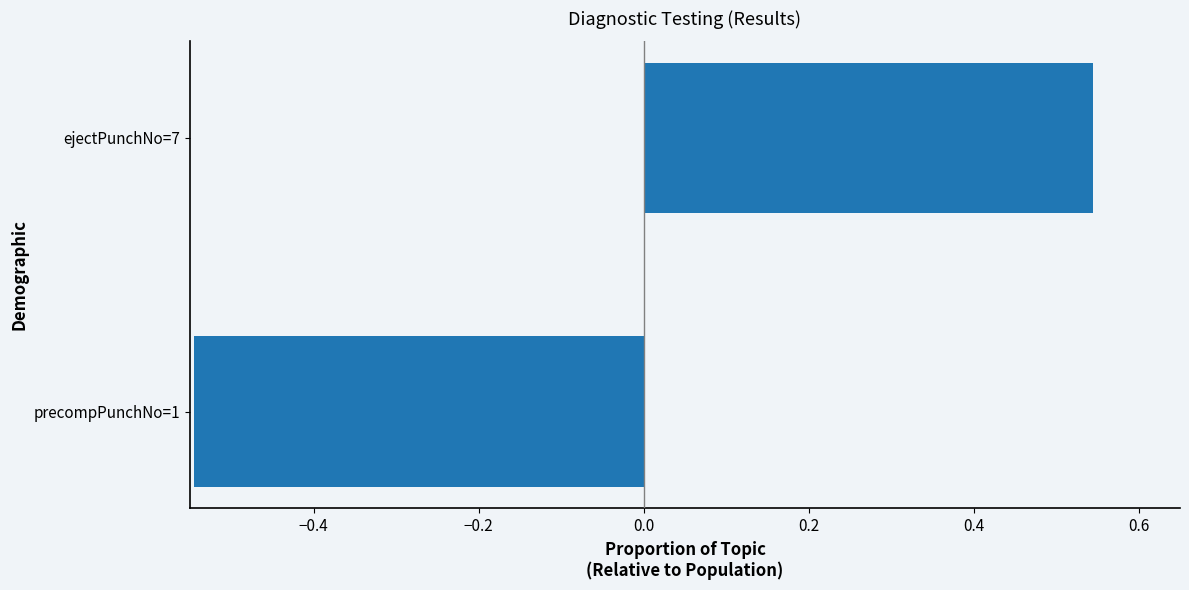

The value at ejectPunchNo=7 is 0.7. True or false?

False